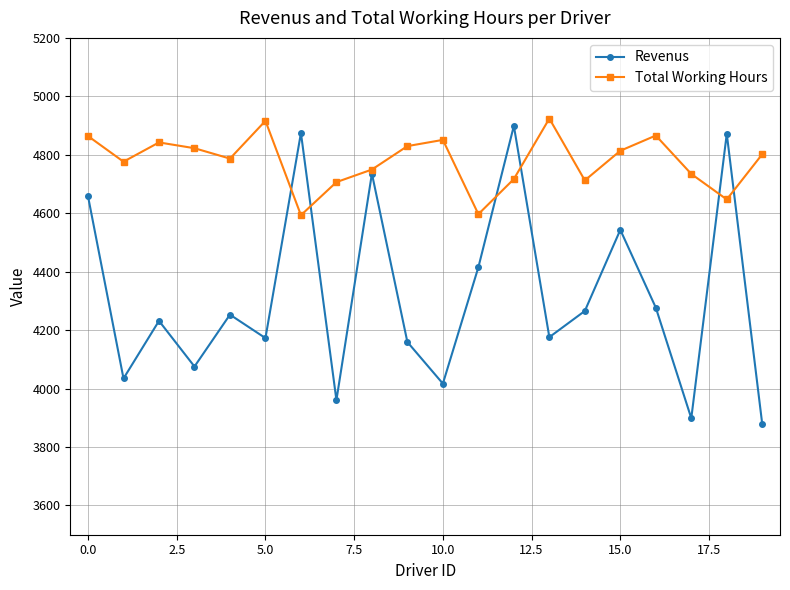

True or false: Total Working Hours has more than 2 interior local peaks.

True